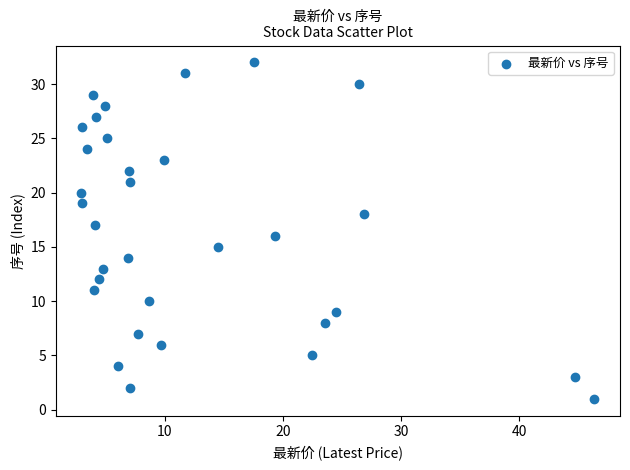

What is the range of Y values (max minus min)?

31